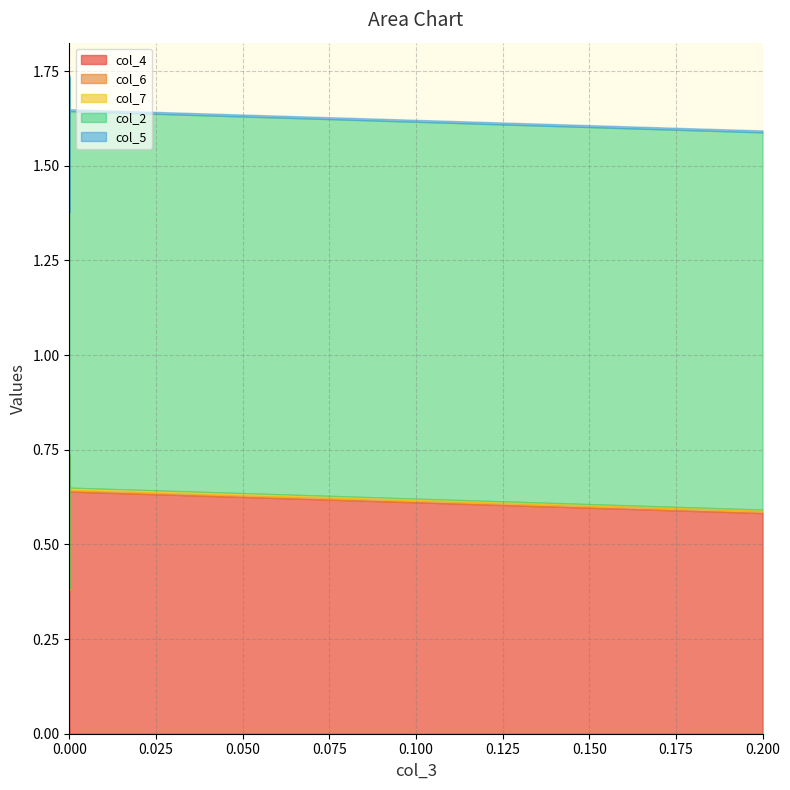

Where do col_6 and col_7 first cross each other?

0 and 1